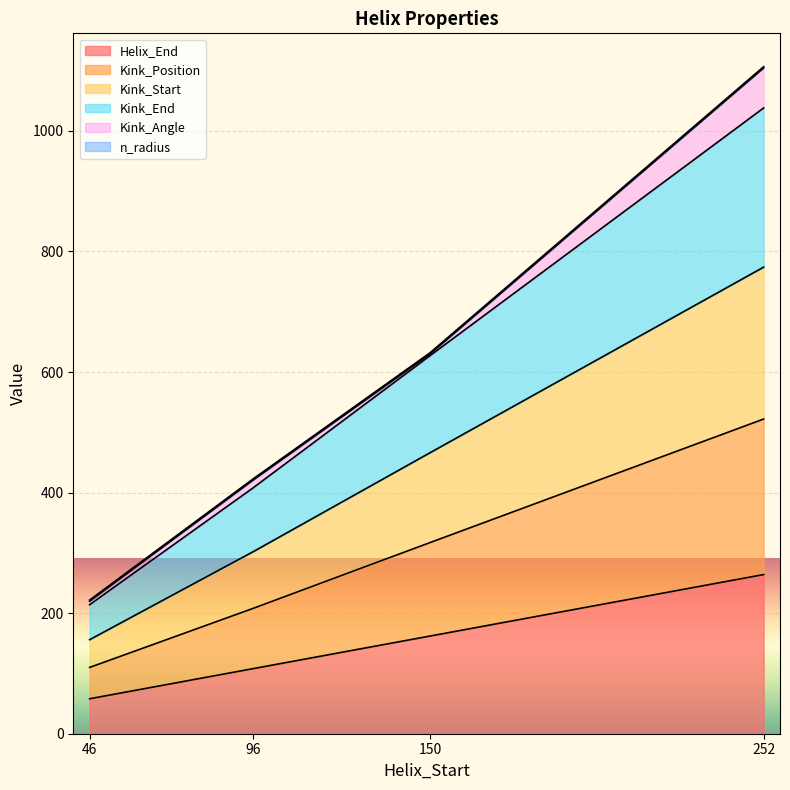

At which category is the sum across all series the highest?

252